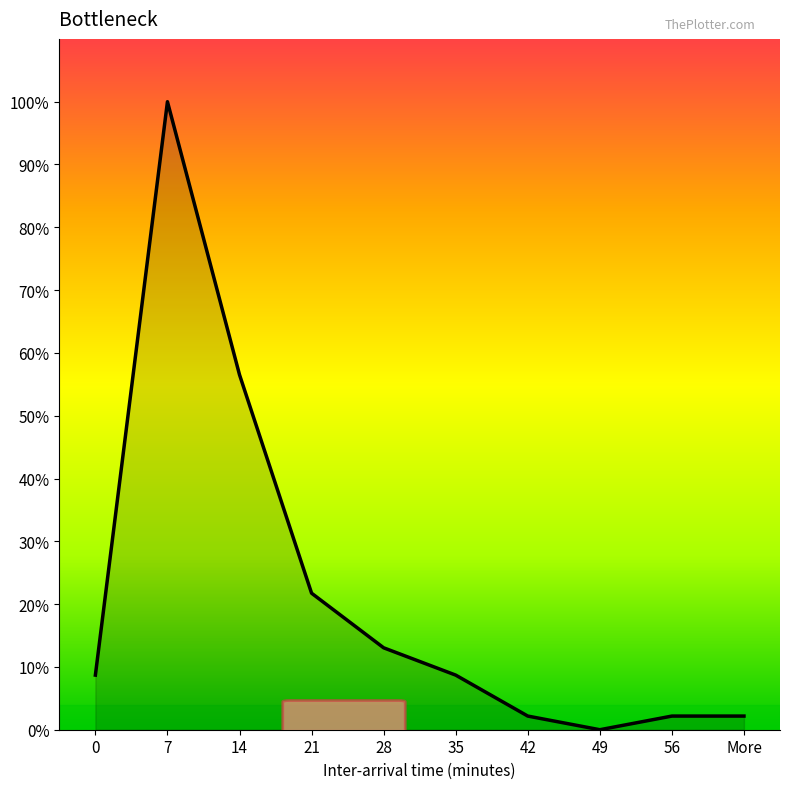

Reading left to right, transcribe all the data shown in this chart.

0=4	7=46	14=26	21=10	28=6	35=4	42=1	49=0	56=1	More=1